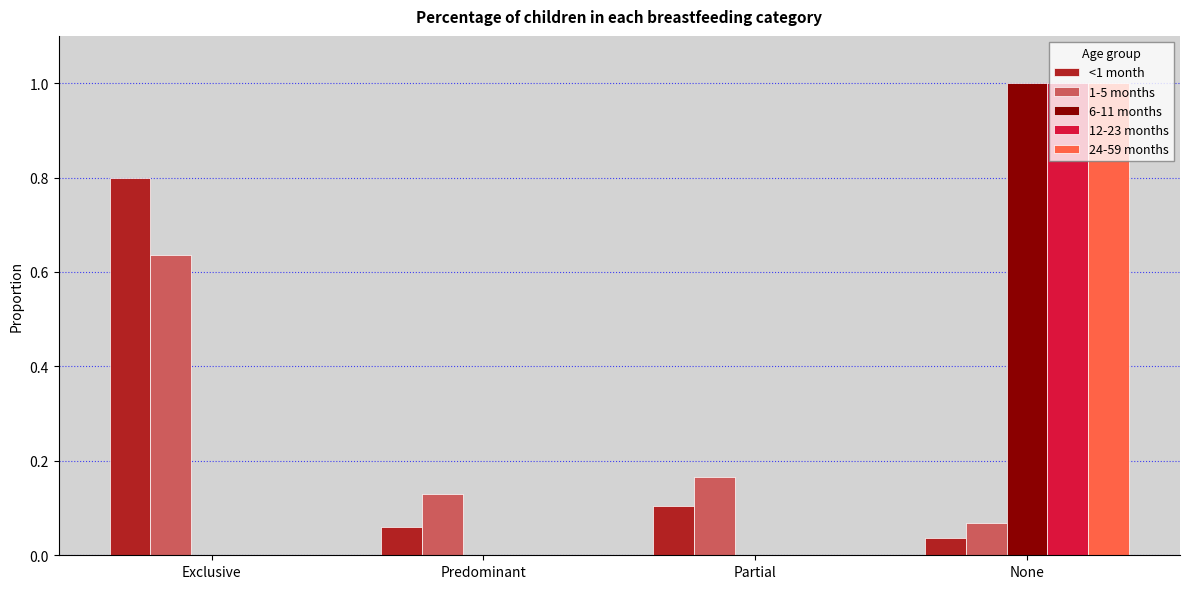

The value of 6-11 months at Partial is -0.4. True or false?

False